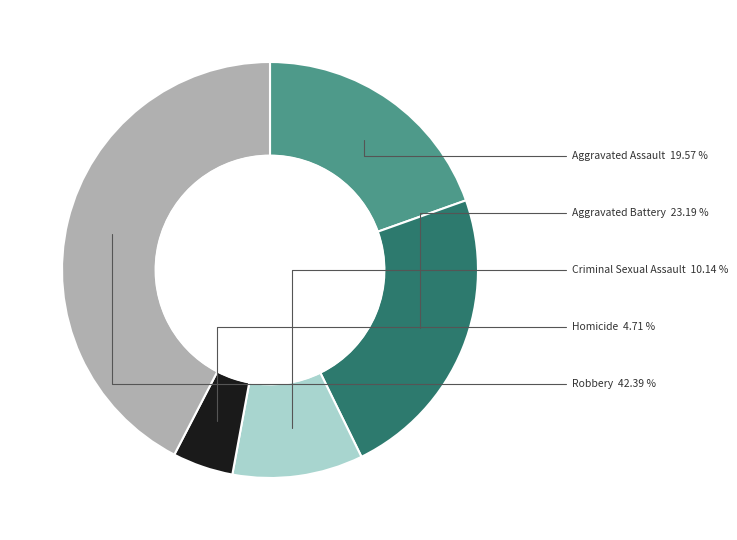

Which category has the smallest portion of the pie?

Homicide